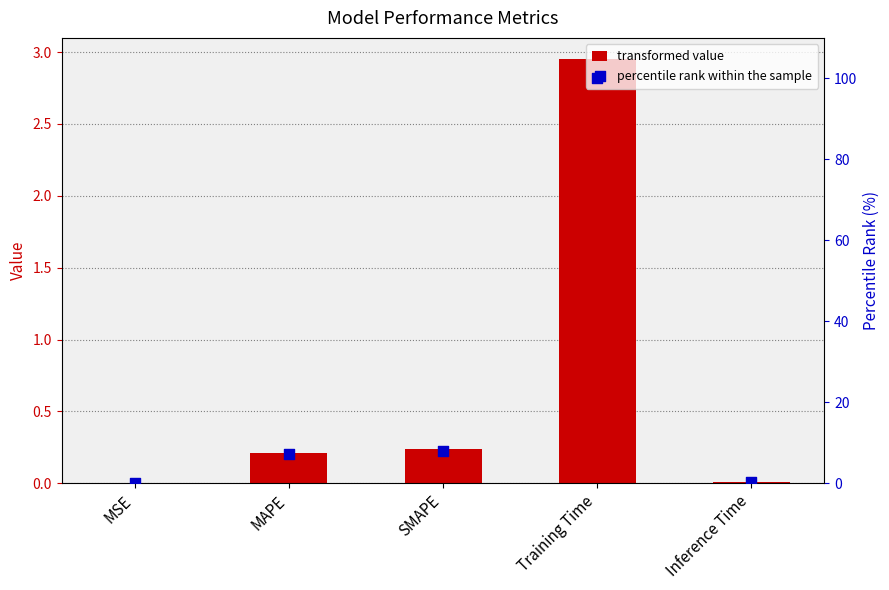

Is the value of percentile rank within the sample at MAPE greater than the value of col_1 at Inference Time?

Yes